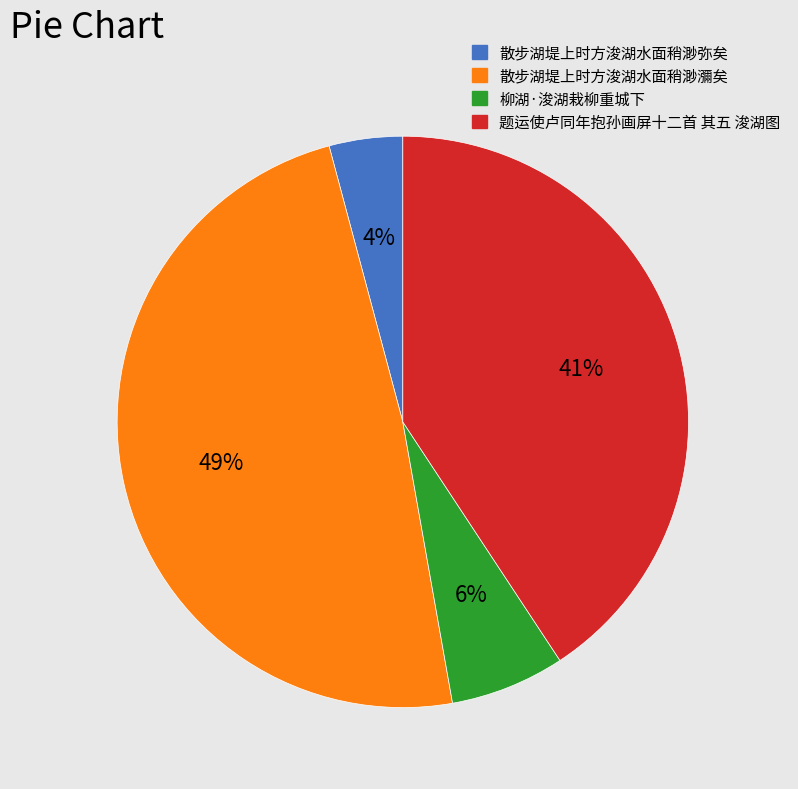

Count the number of slices in the pie.

4